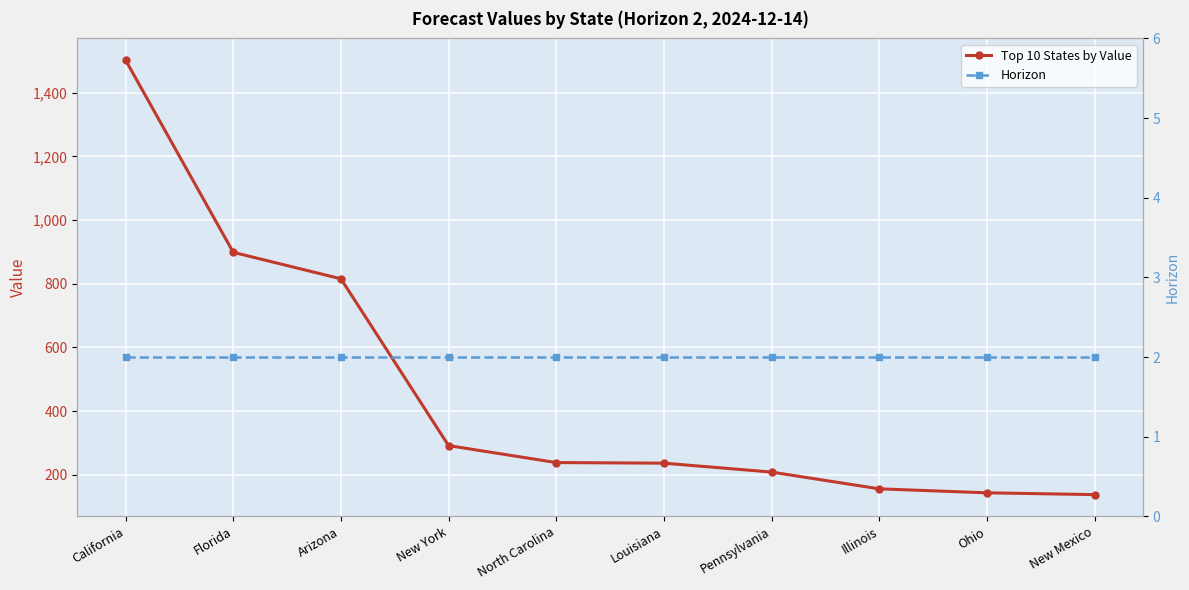

What is the minimum value for Horizon?

2.0